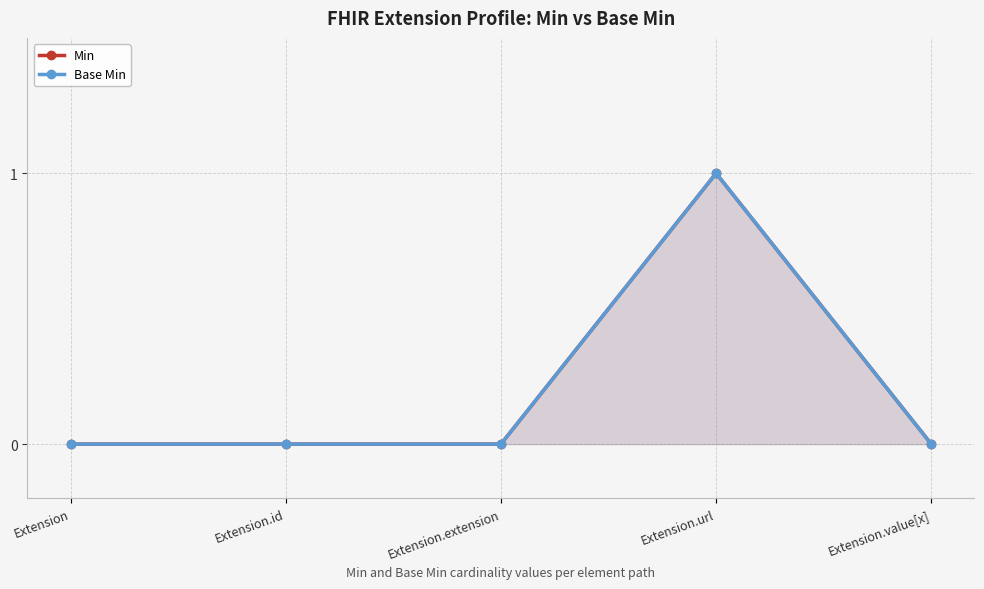

True or false: Base Min and Min intersect in this chart.

False